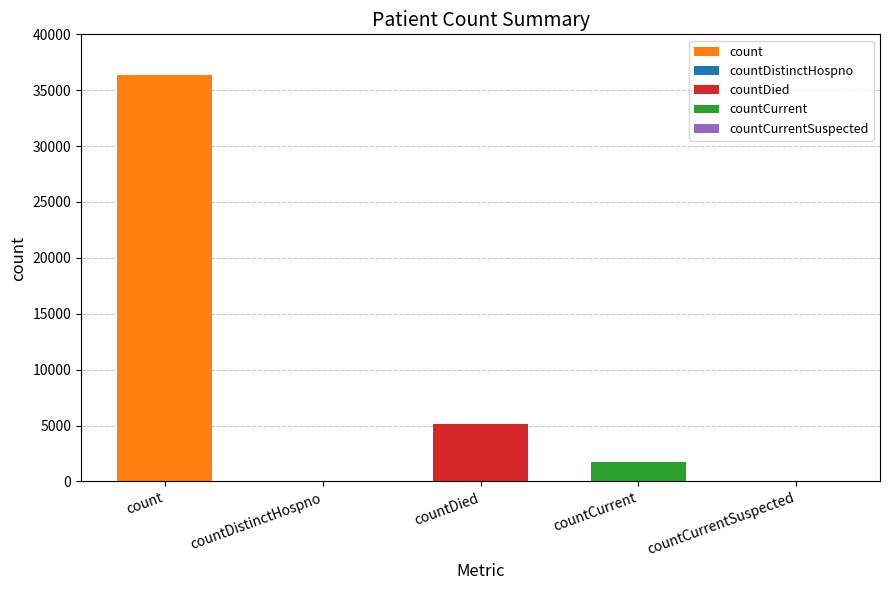

The value at count is 60273. True or false?

False